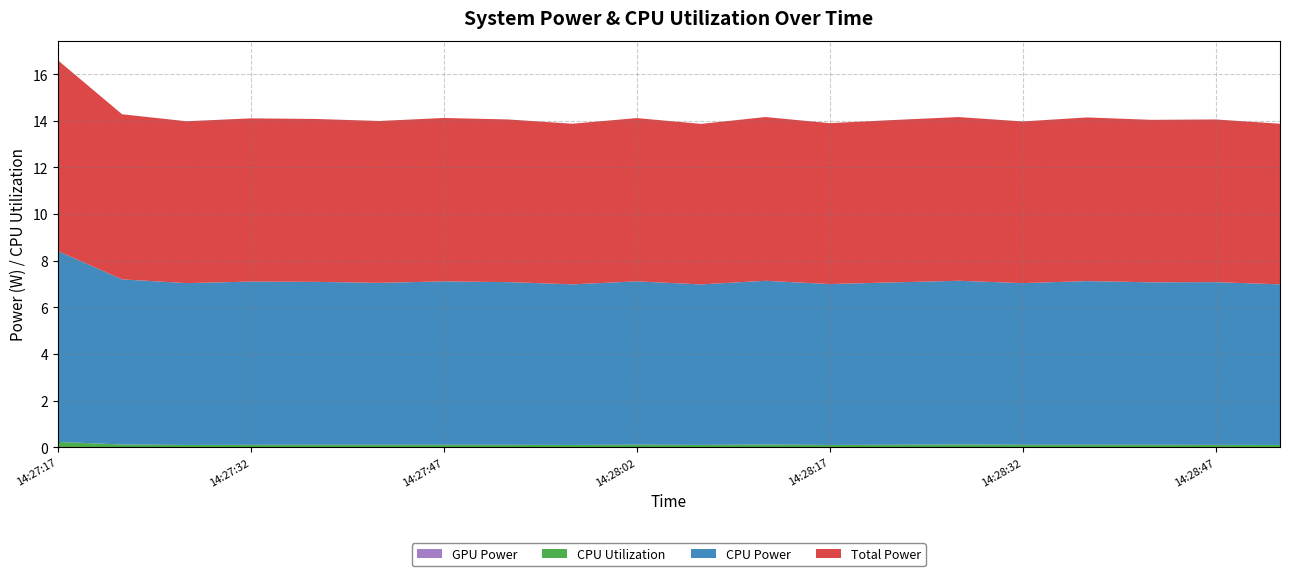

Reading right to left, list all the values displayed in this chart.

CPU Utilization: 14:28:52=0.1	14:28:47=0.1	14:28:42=0.1	14:28:37=0.1	14:28:32=0.1	14:28:27=0.1	14:28:22=0.1	14:28:17=0.1	14:28:12=0.1	14:28:07=0.1	14:28:02=0.1	14:27:57=0.1	14:27:52=0.1	14:27:47=0.1	14:27:42=0.1	14:27:37=0.1	14:27:32=0.1	14:27:27=0.1	14:27:22=0.1	14:27:17=0.2
CPU Power: 14:28:52=6.9	14:28:47=7.0	14:28:42=7.0	14:28:37=7.0	14:28:32=6.9	14:28:27=7.0	14:28:22=7.0	14:28:17=6.9	14:28:12=7.0	14:28:07=6.9	14:28:02=7.0	14:27:57=6.9	14:27:52=7.0	14:27:47=7.0	14:27:42=6.9	14:27:37=7.0	14:27:32=7.0	14:27:27=6.9	14:27:22=7.1	14:27:17=8.2
Total Power: 14:28:52=6.9	14:28:47=7.0	14:28:42=7.0	14:28:37=7.0	14:28:32=6.9	14:28:27=7.0	14:28:22=7.0	14:28:17=6.9	14:28:12=7.0	14:28:07=6.9	14:28:02=7.0	14:27:57=6.9	14:27:52=7.0	14:27:47=7.0	14:27:42=6.9	14:27:37=7.0	14:27:32=7.0	14:27:27=6.9	14:27:22=7.1	14:27:17=8.2
GPU Power: 14:28:52=0.0	14:28:47=0.0	14:28:42=0.0	14:28:37=0.0	14:28:32=0.0	14:28:27=0.0	14:28:22=0.0	14:28:17=0.0	14:28:12=0.0	14:28:07=0.0	14:28:02=0.0	14:27:57=0.0	14:27:52=0.0	14:27:47=0.0	14:27:42=0.0	14:27:37=0.0	14:27:32=0.0	14:27:27=0.0	14:27:22=0.0	14:27:17=0.0